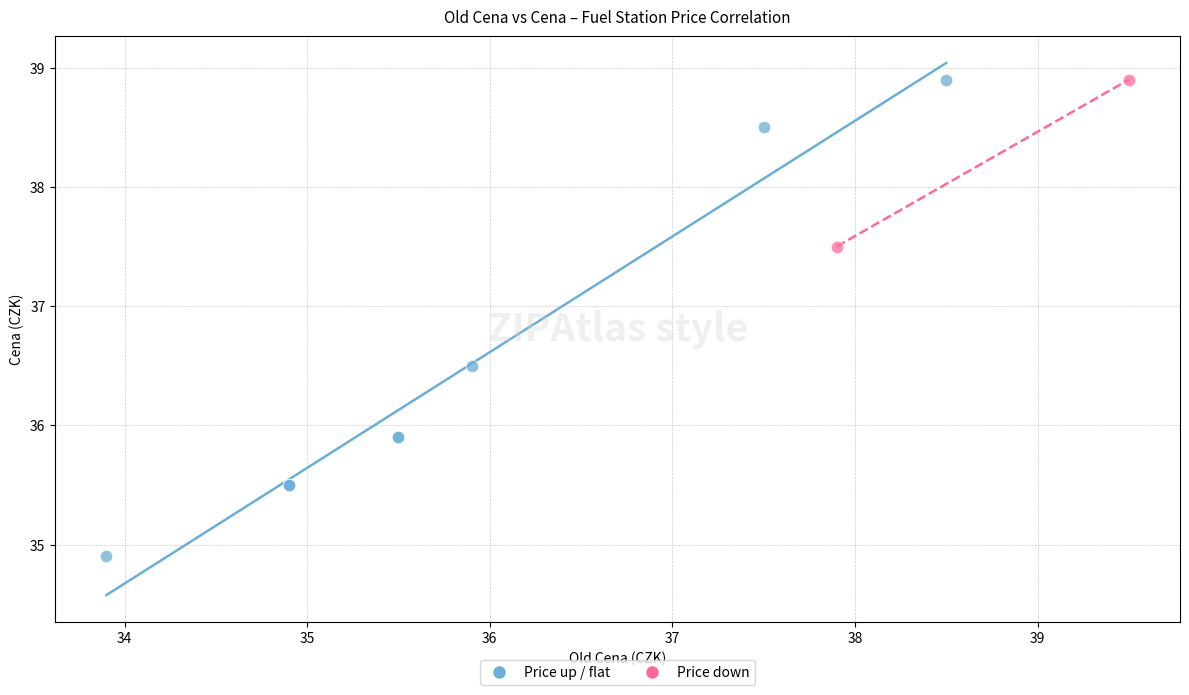

What are all the series names shown in the legend?

Price up / flat, Price down